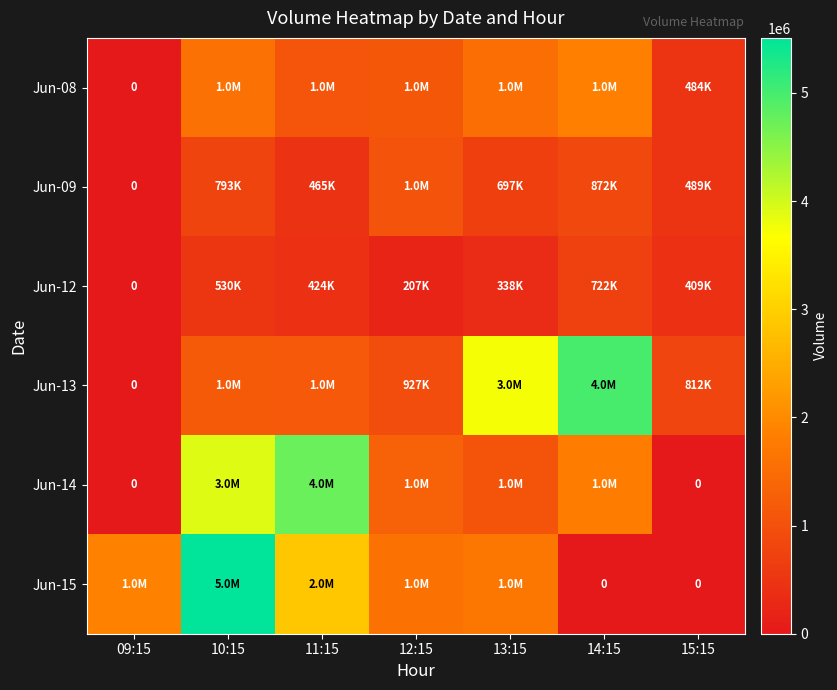

How many values in Jun-09 are above zero?

6